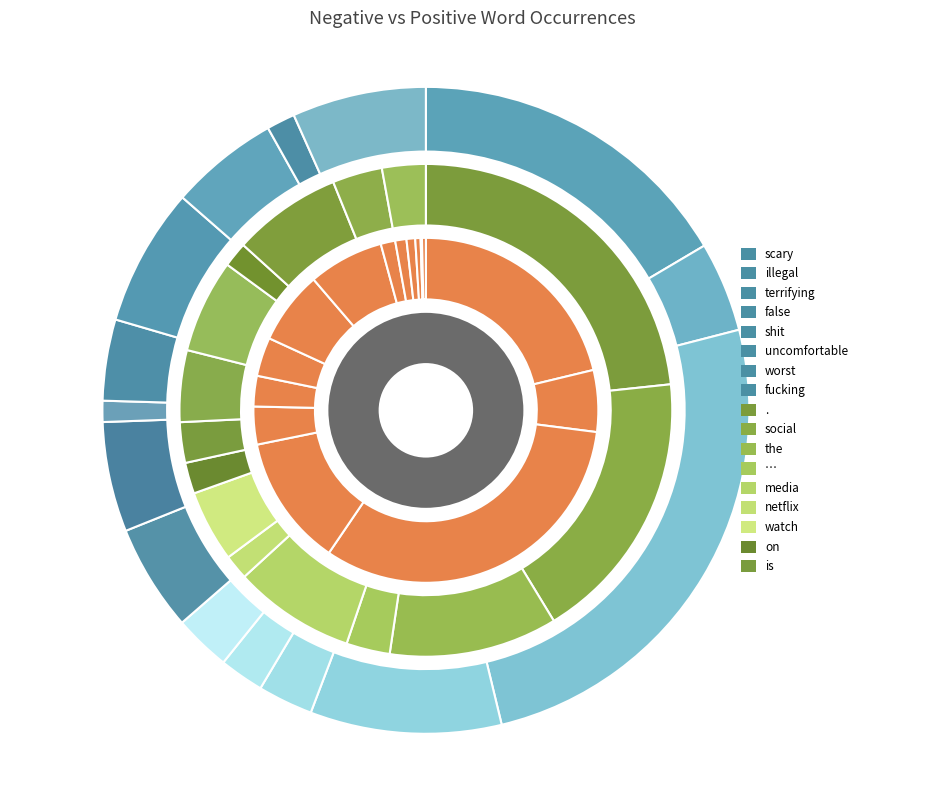

Count the number of slices in the pie.

15